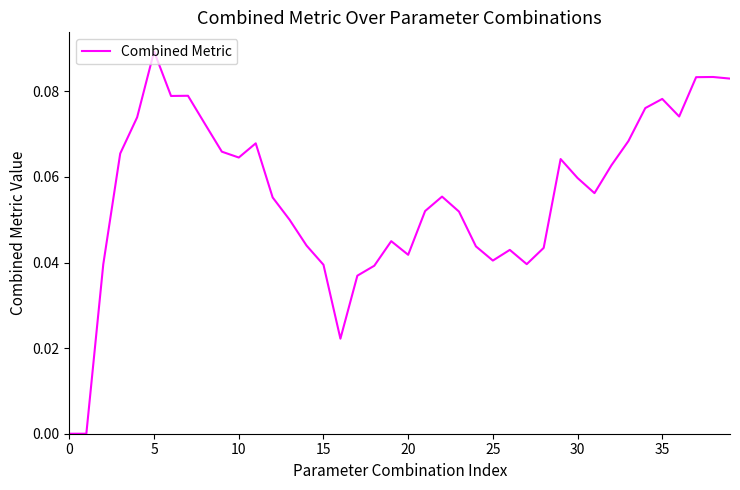

Which label corresponds to the largest value in the chart?

5